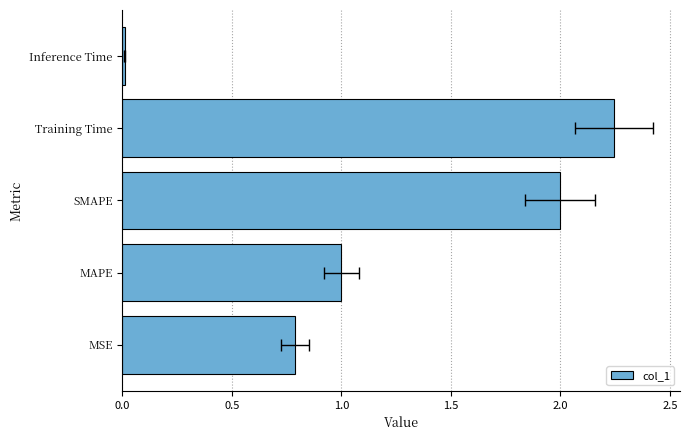

How many bars are there in total?

5